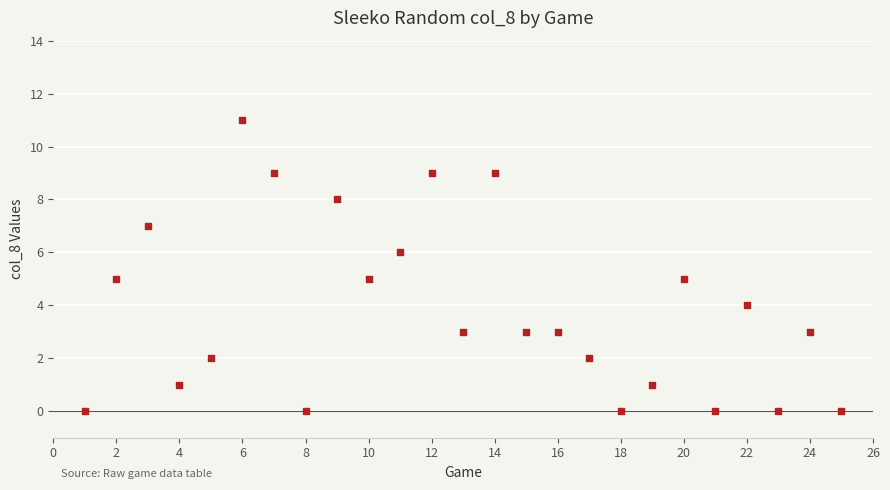

What is the range of X values (max minus min)?

24